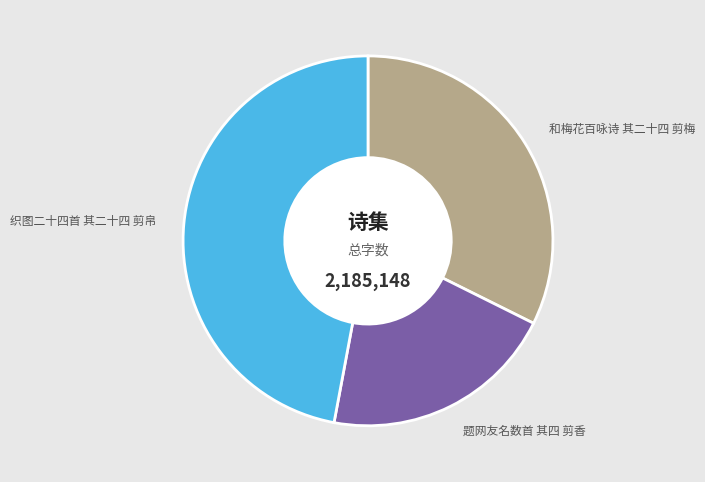

Count the number of slices in the pie.

3